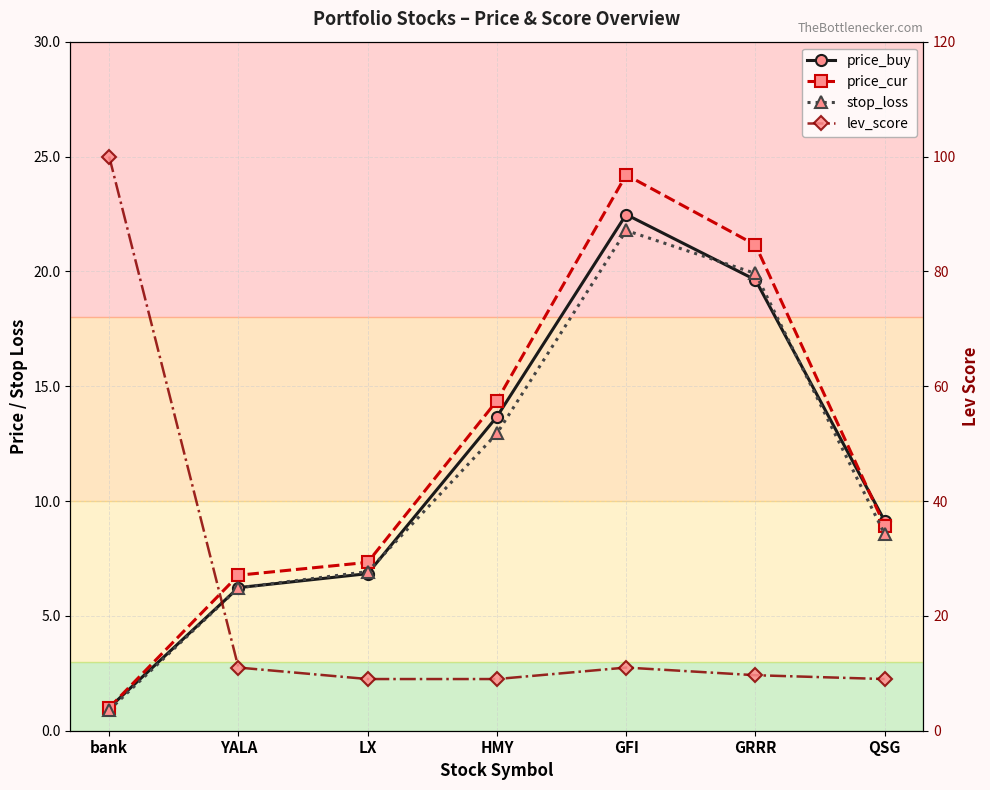

True or false: stop_loss and price_buy intersect in this chart.

True